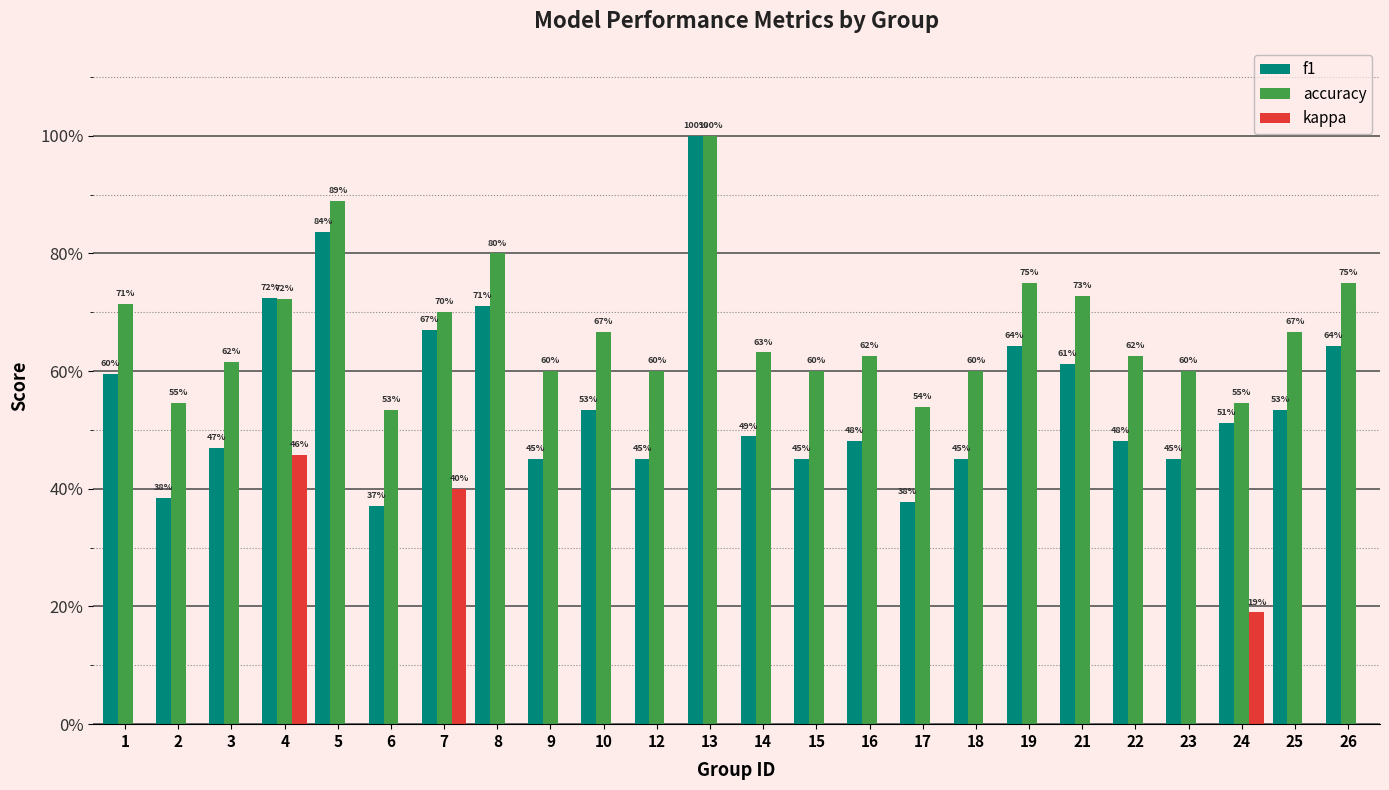

What is the greatest value displayed?

1.0